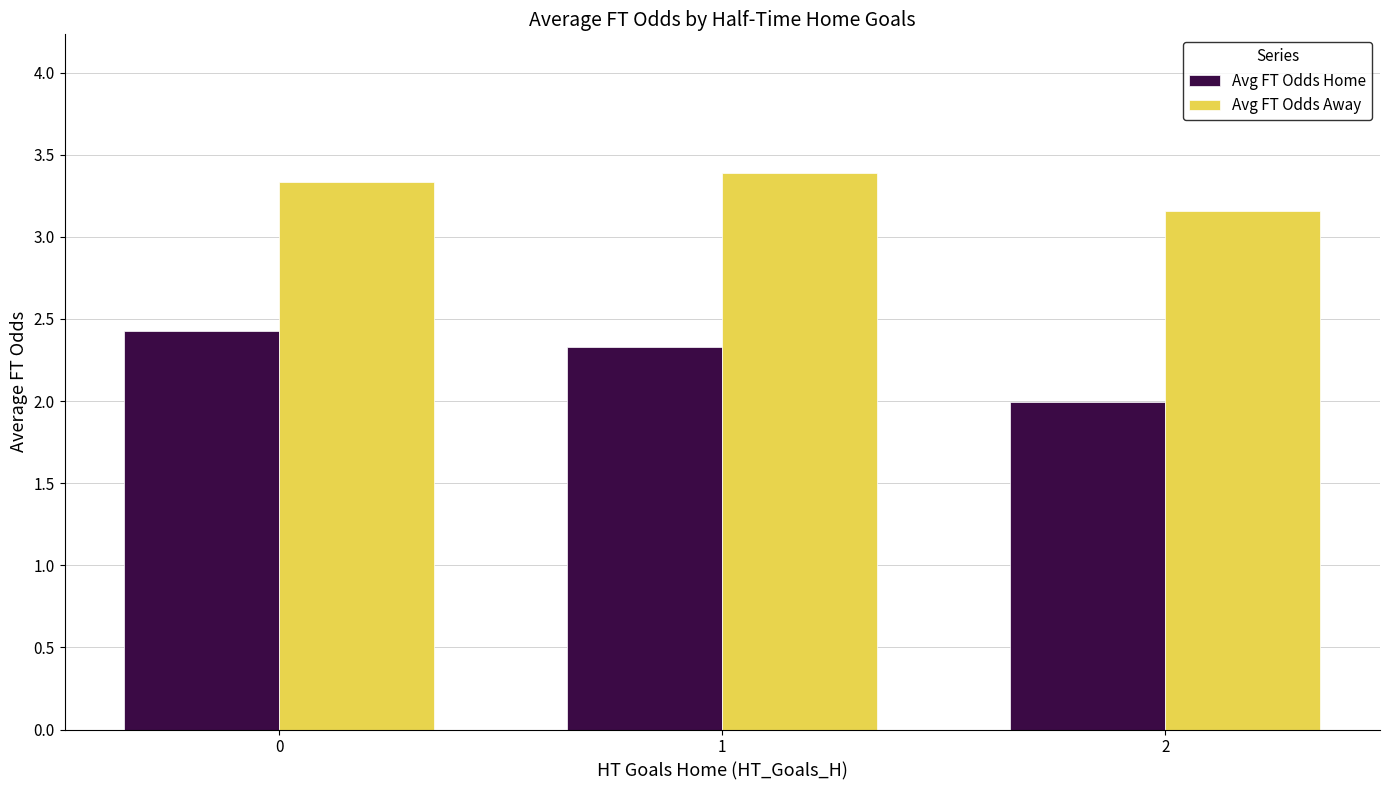

Is it true that Avg FT Odds Home equals 0.4 at 2?

False